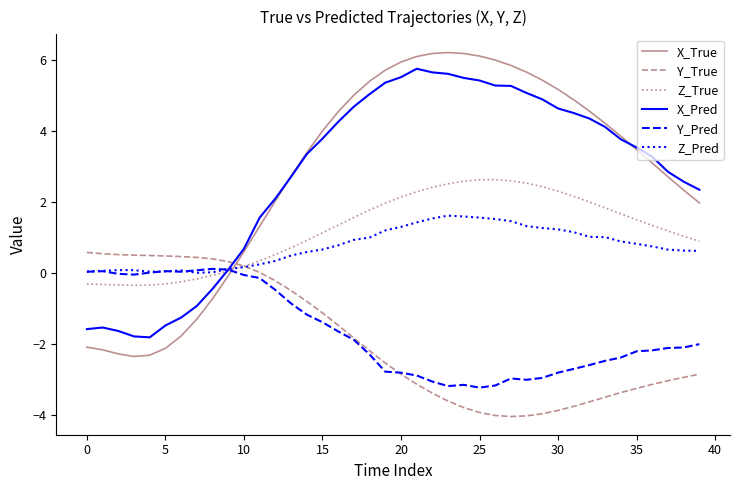

At how many categories does at least one series exceed 1?

29